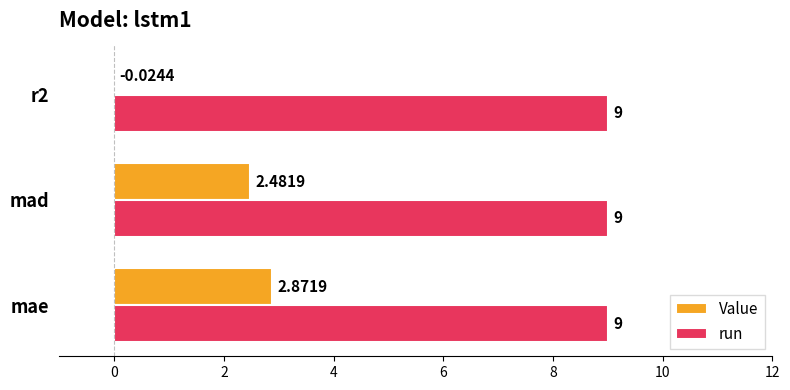

Which category has the highest value in the Value series?

mae